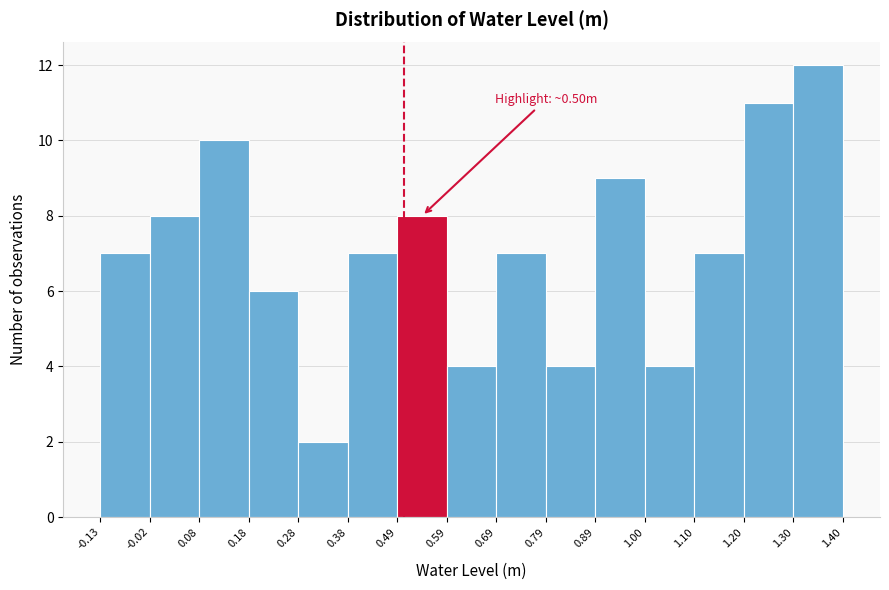

Which range on the x-axis has the tallest bar?

1.30 to 1.40